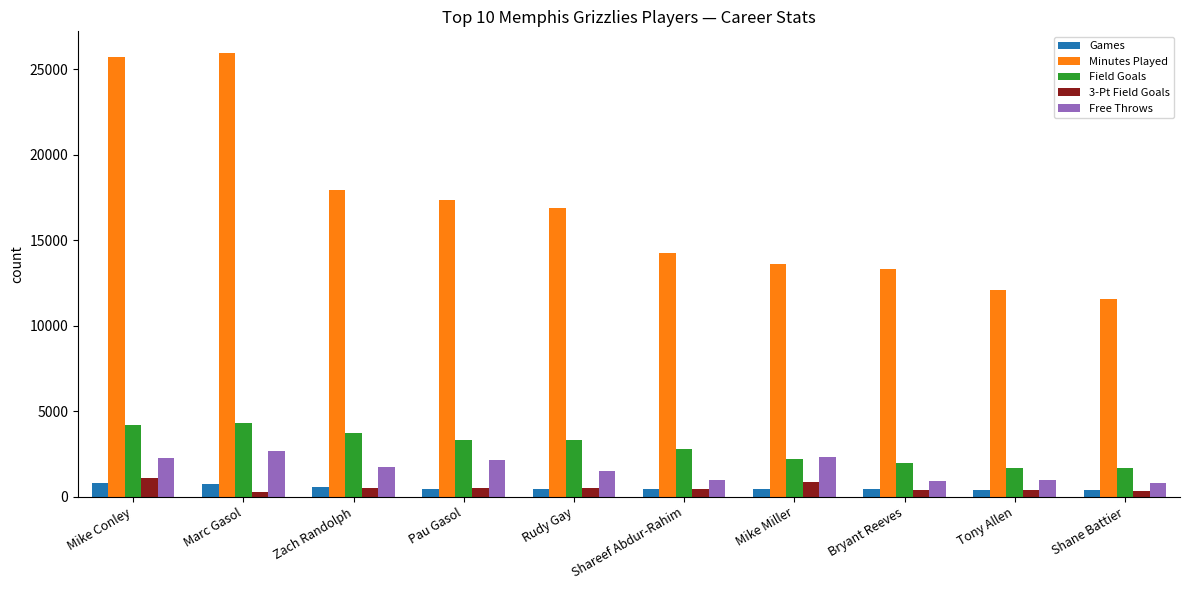

What is the sum of all Field Goals values?

29226